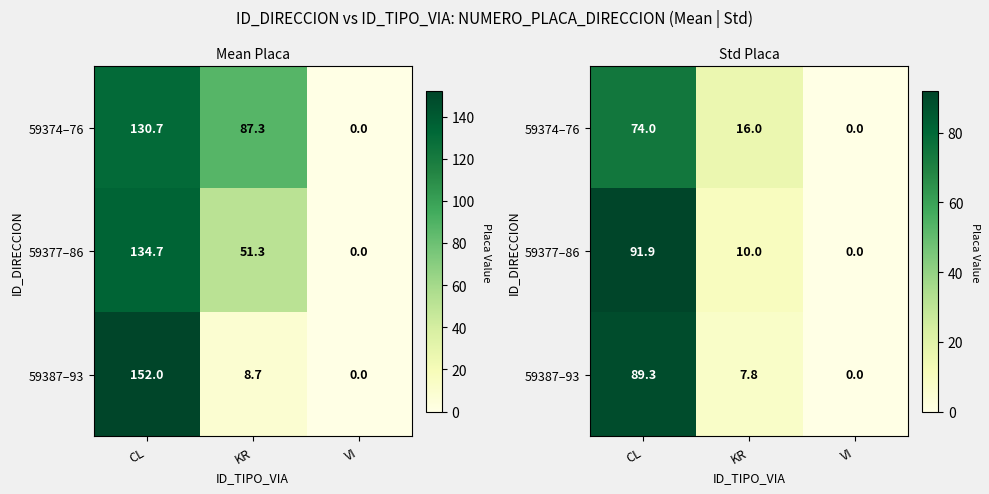

The value of 59387–93 at KR is 7.8. True or false?

True